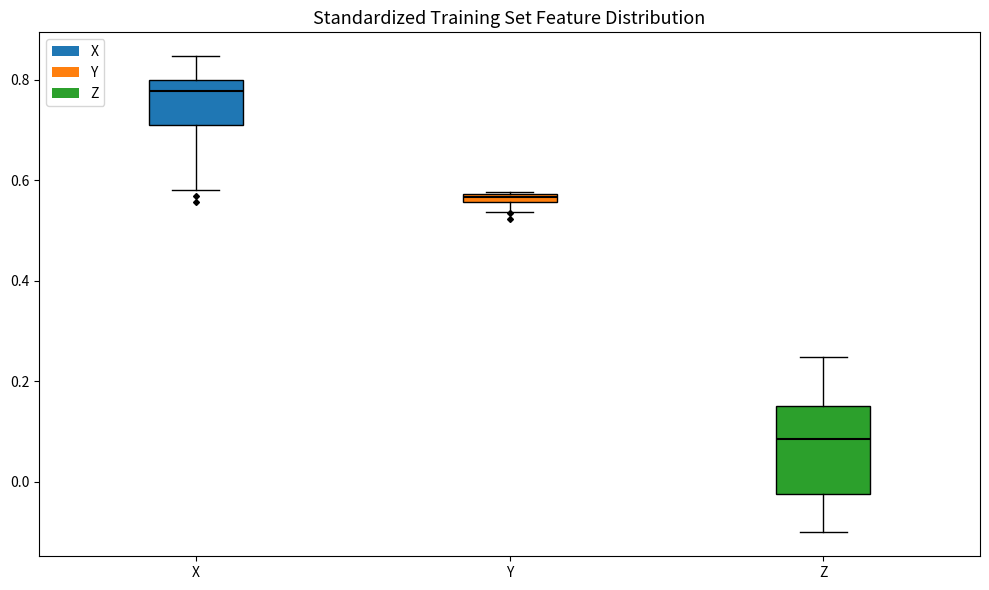

Comparing the boxes themselves (not the whiskers), which one is the tallest?

Z